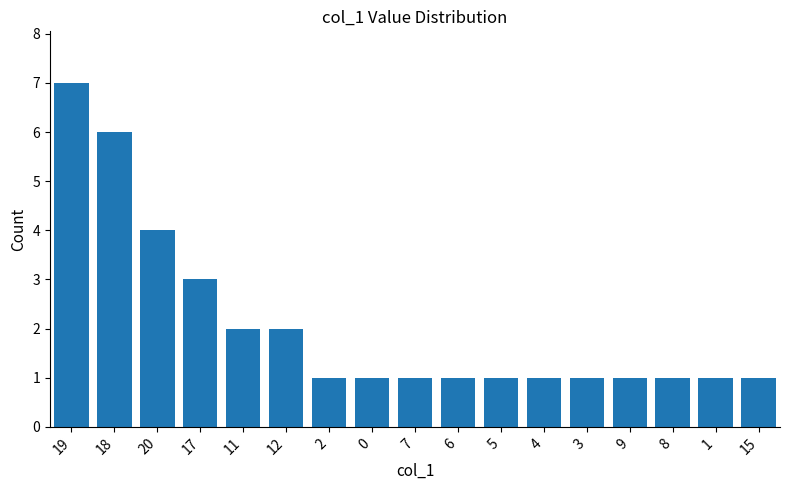

What is the change in value from 12 to 15?

-1